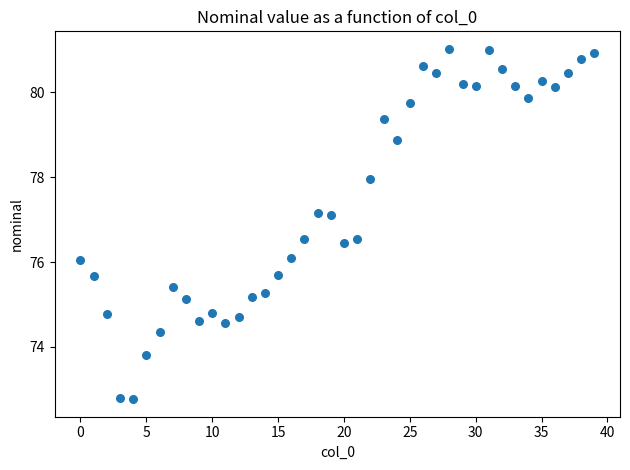

What is the range of Y values (max minus min)?

8.2